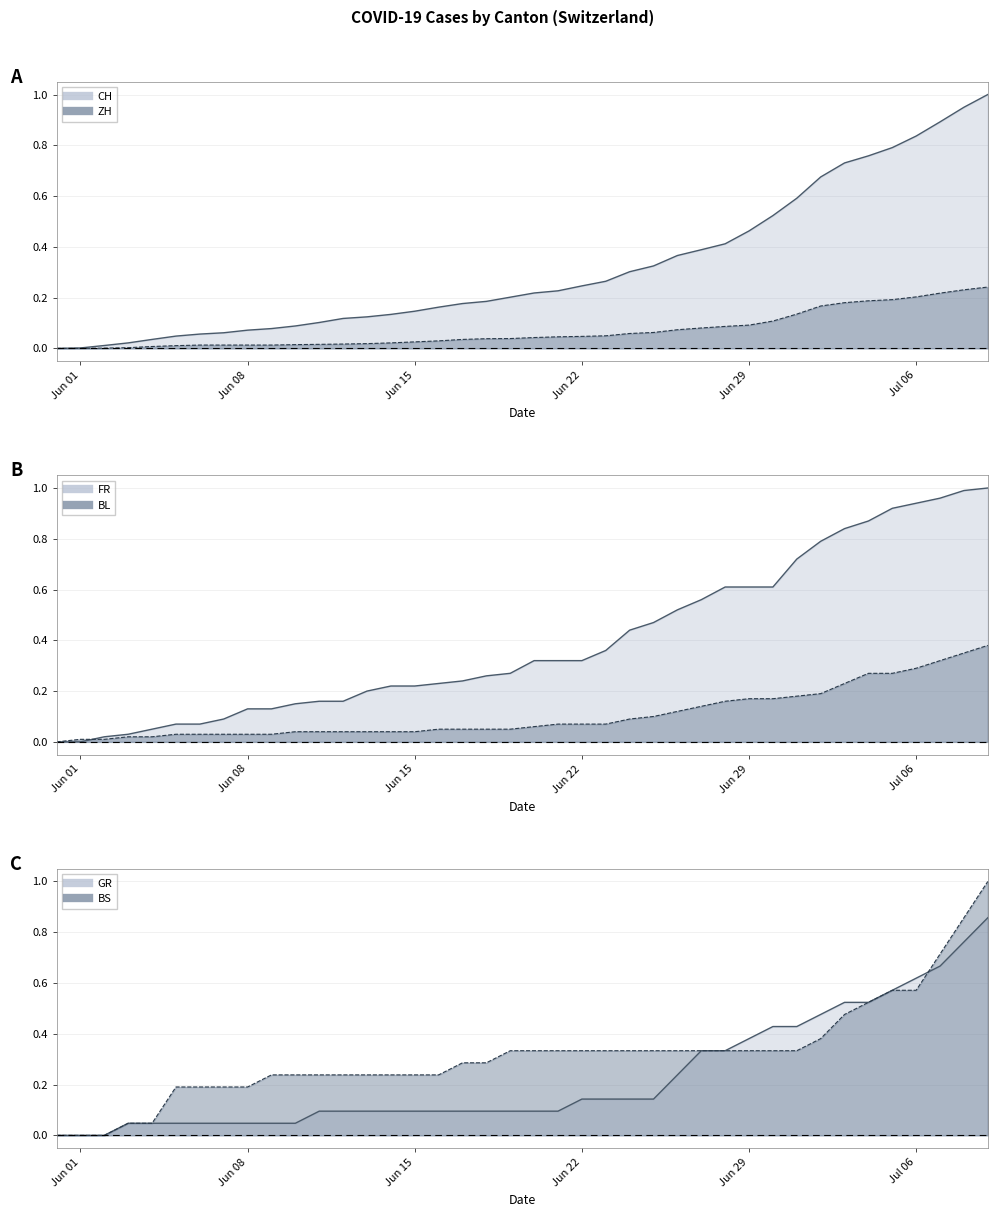

True or false: BS (line) has a value of 0.1 at 16.

False